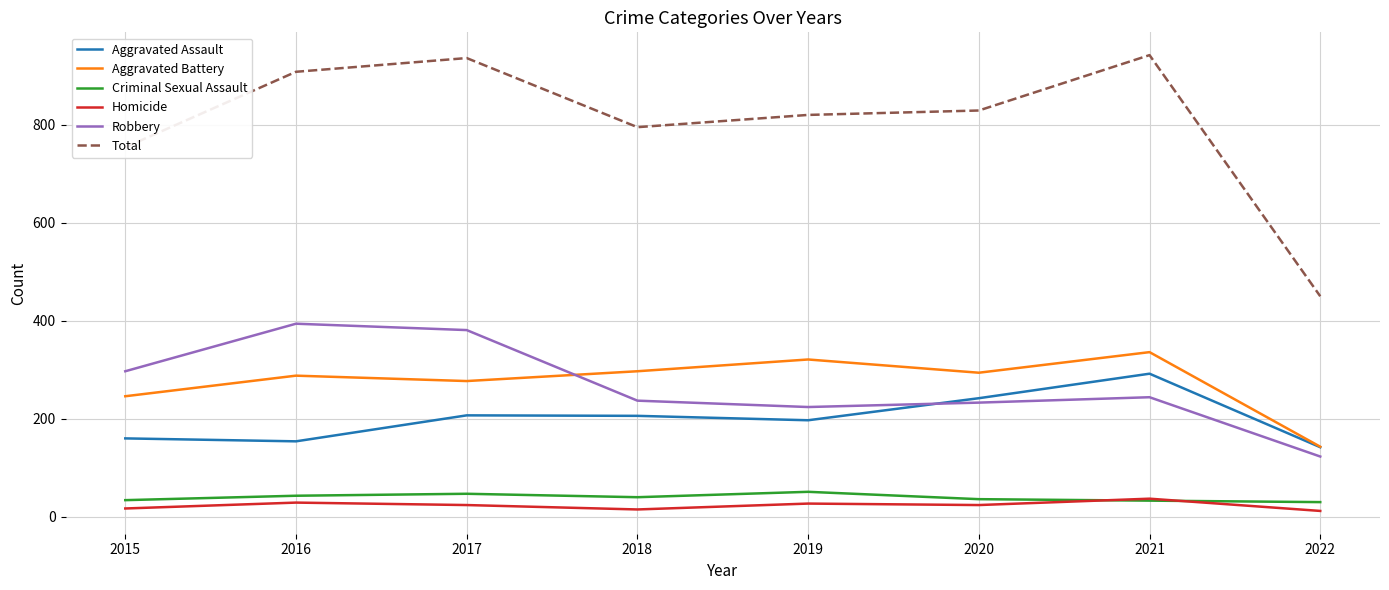

What is the maximum value shown in the chart?

942